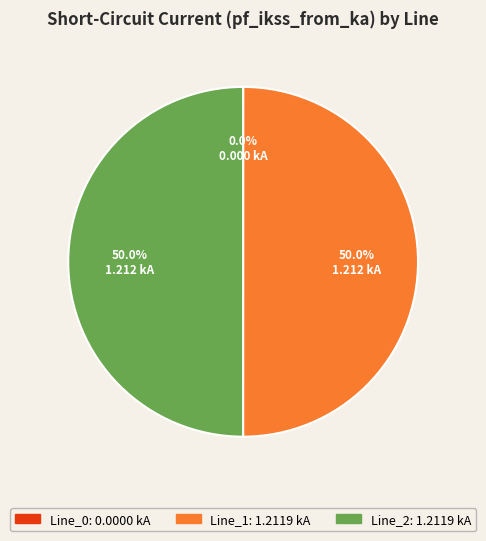

What is the total percentage of Line_1 and Line_2?

100.0%